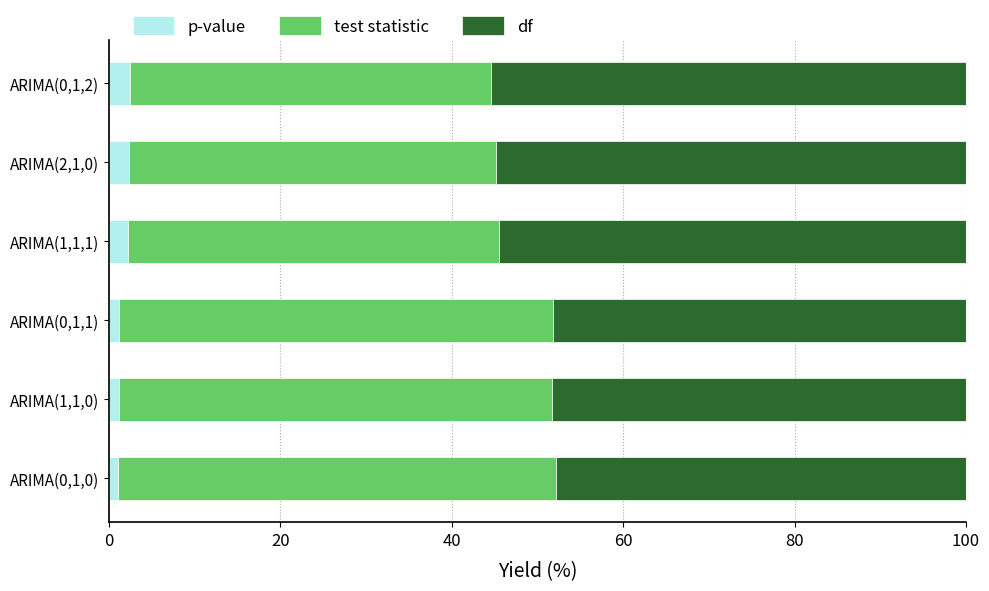

What is the maximum value for p-value?

2.4